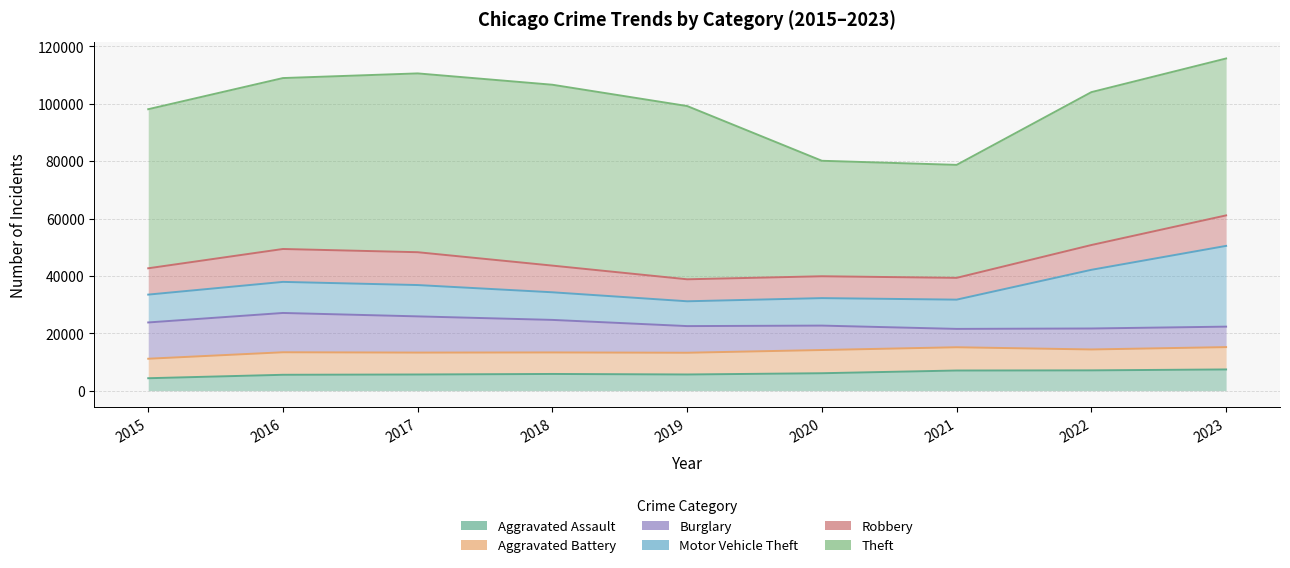

Where is the first local maximum for Burglary?

2016